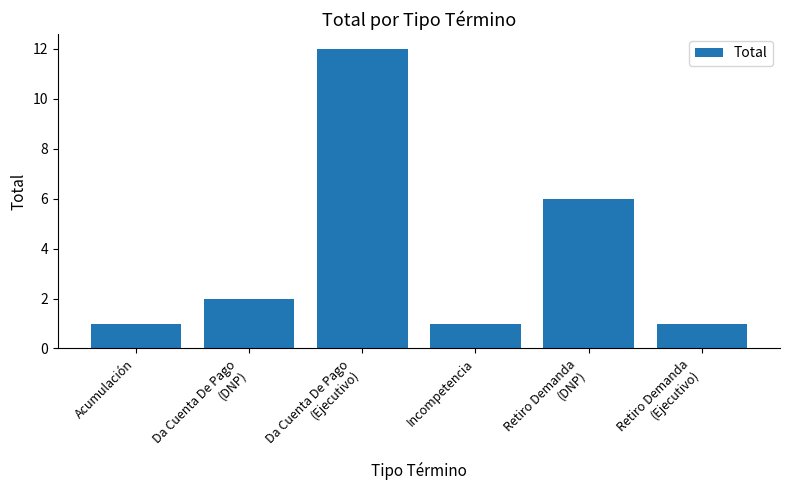

What is the average value?

4